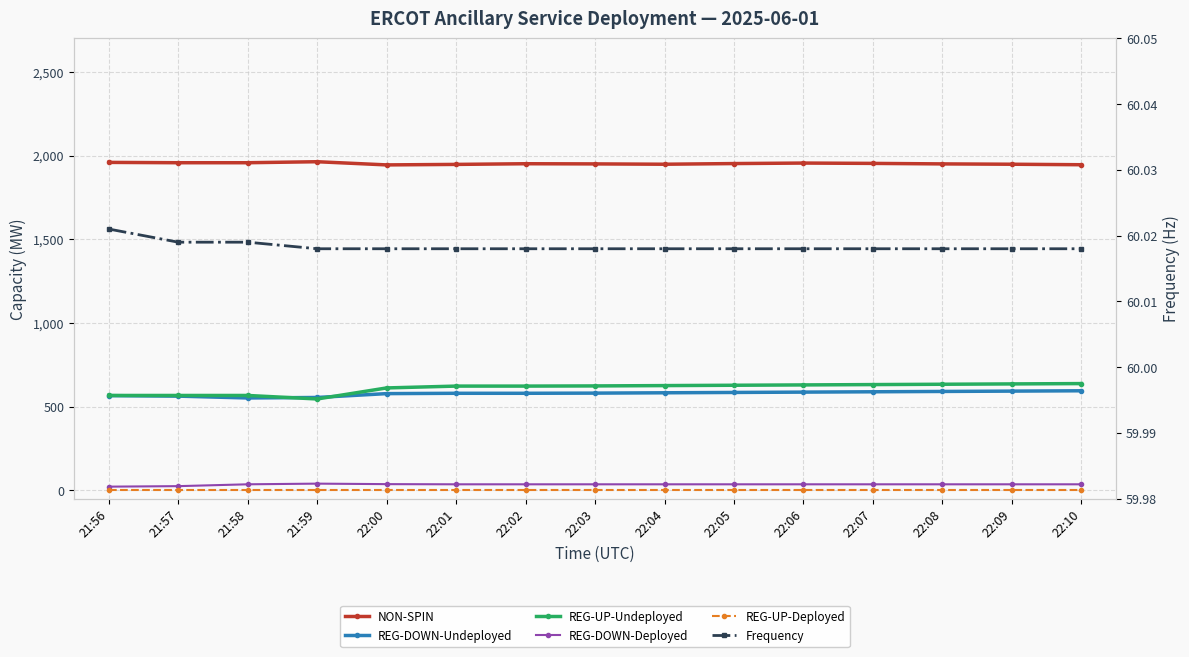

True or false: REG-UP-Deployed and NON-SPIN intersect in this chart.

False